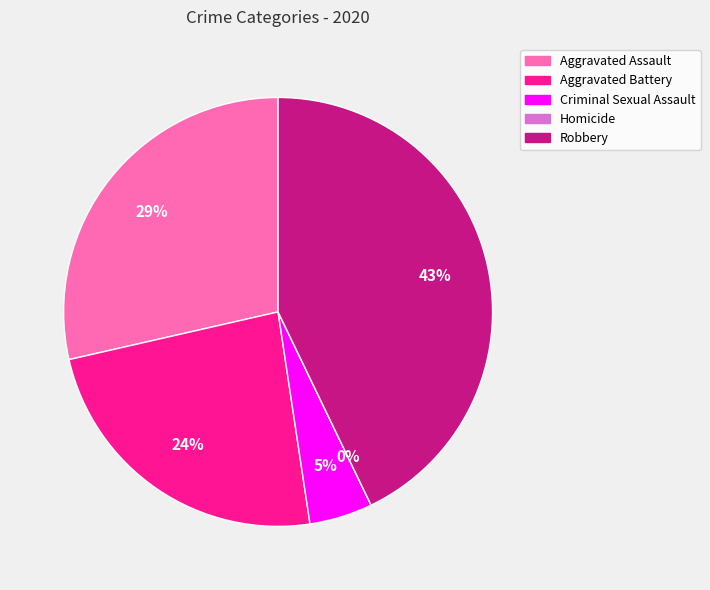

Approximately how many times larger is the value at Aggravated Assault compared to Criminal Sexual Assault?

6.0